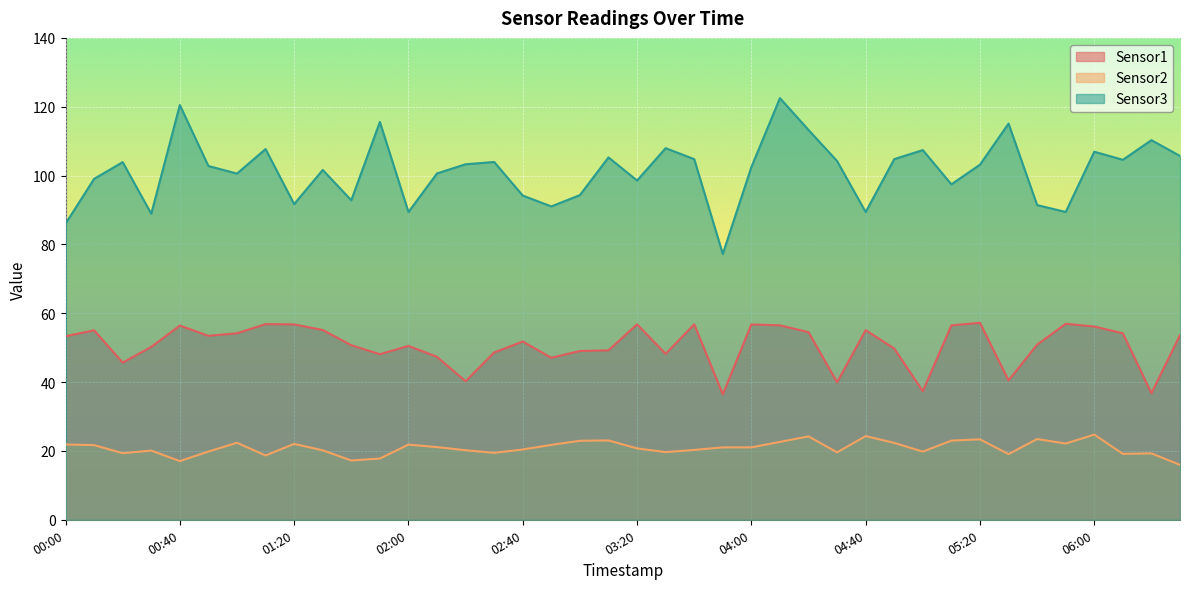

The value of Sensor3 at 02:20 is 103.3. True or false?

True